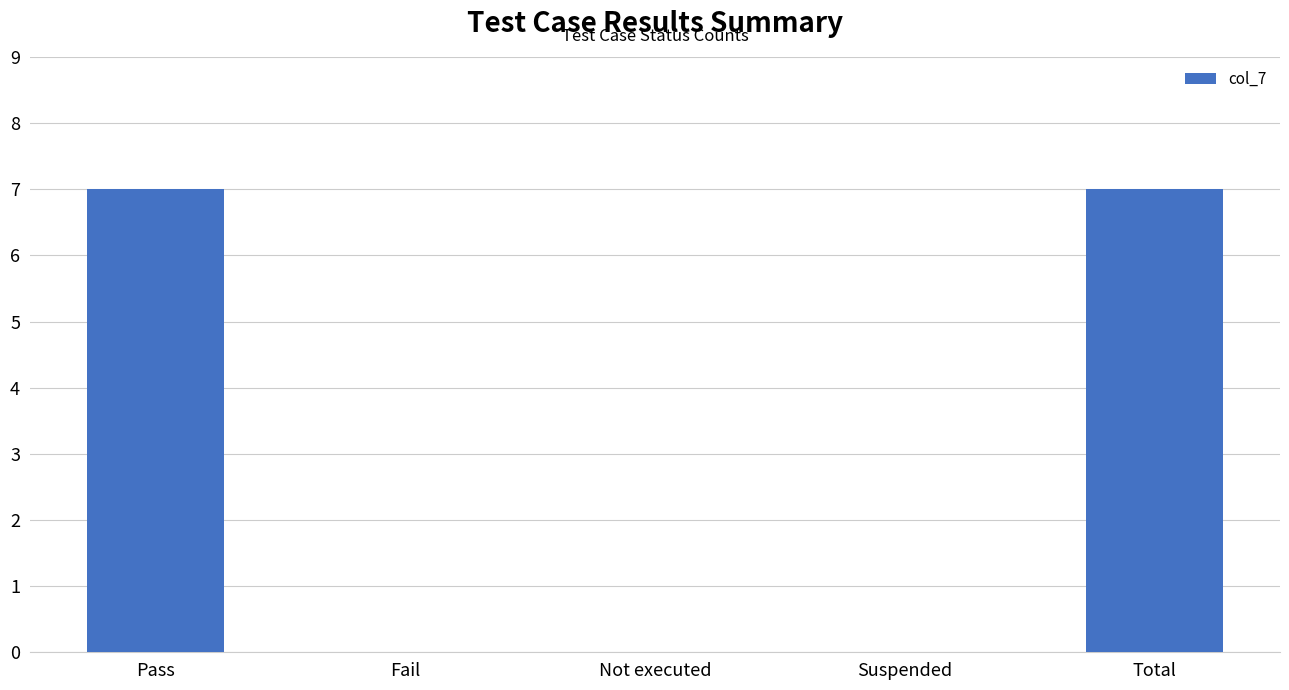

What is the maximum value shown in the chart?

7